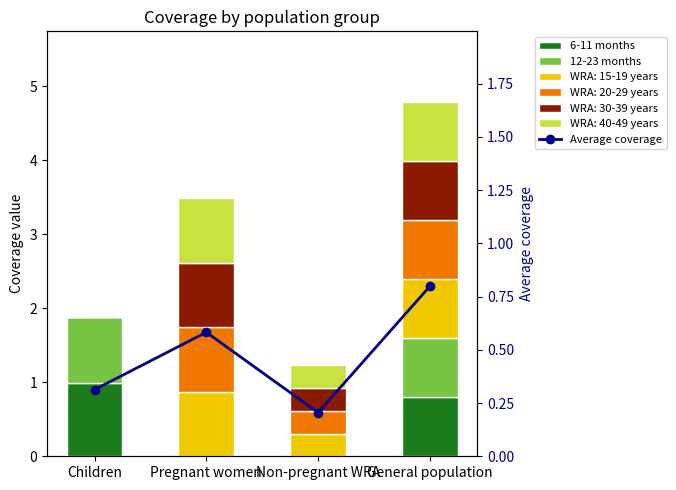

Is it true that Average coverage equals 0.1 at Pregnant women?

False